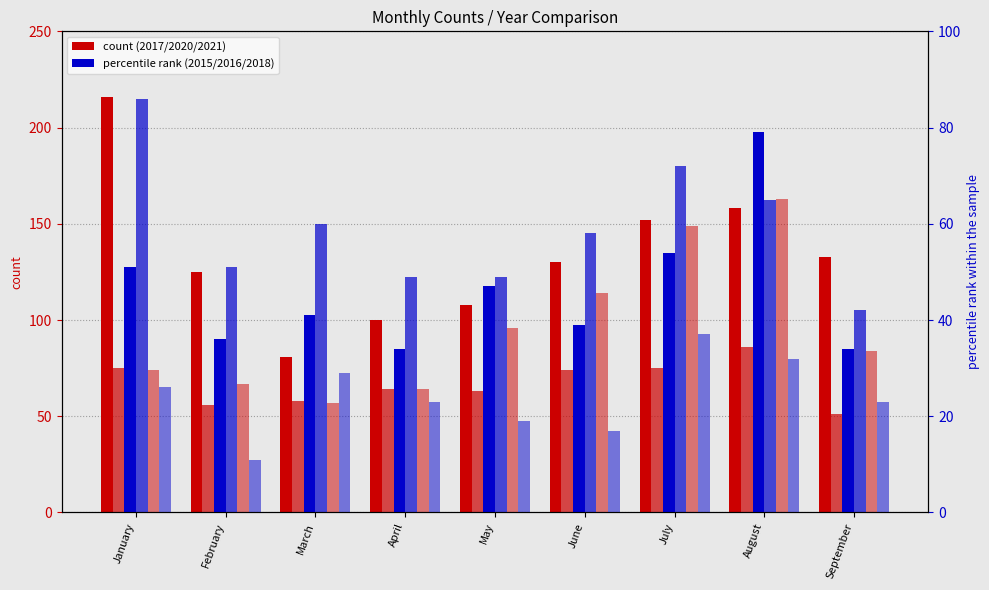

Count the number of data series in this chart.

6